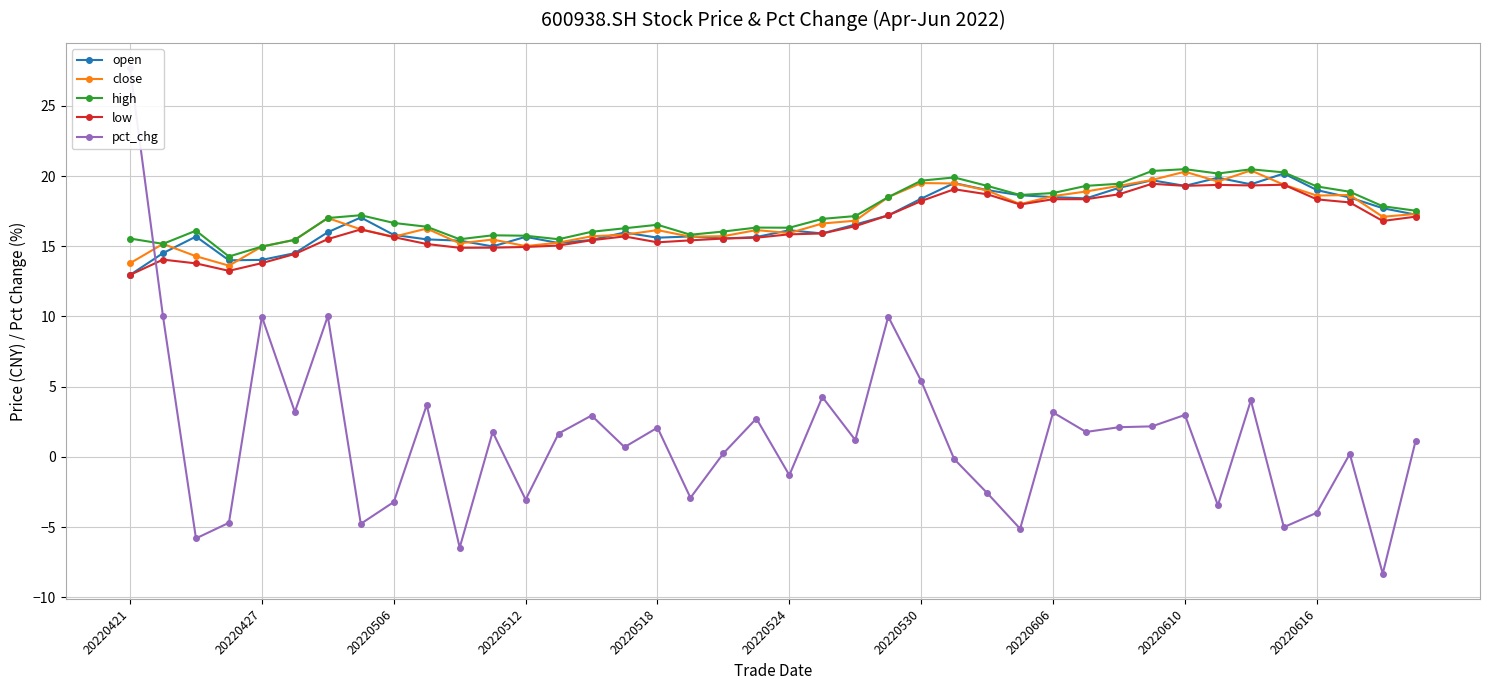

How many intersections are there between low and pct_chg?

1